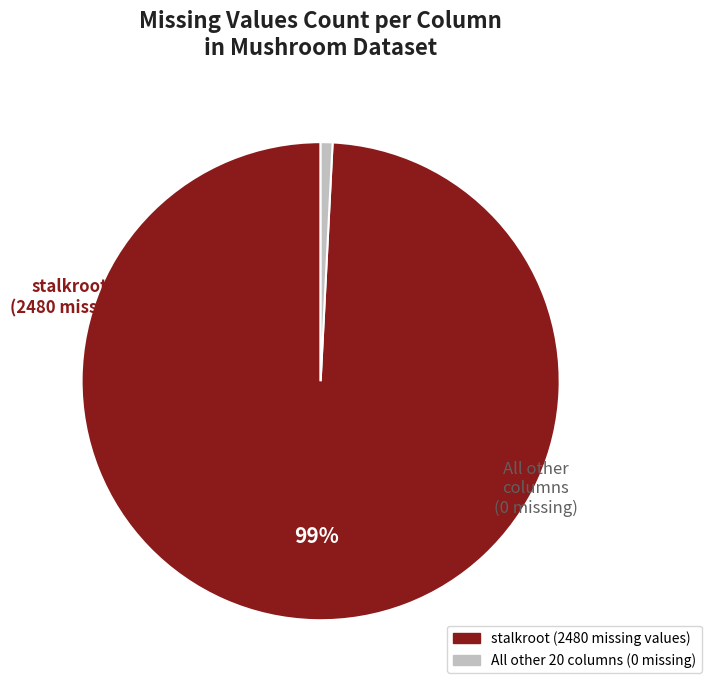

Is there any slice that represents more than half of the pie?

Yes